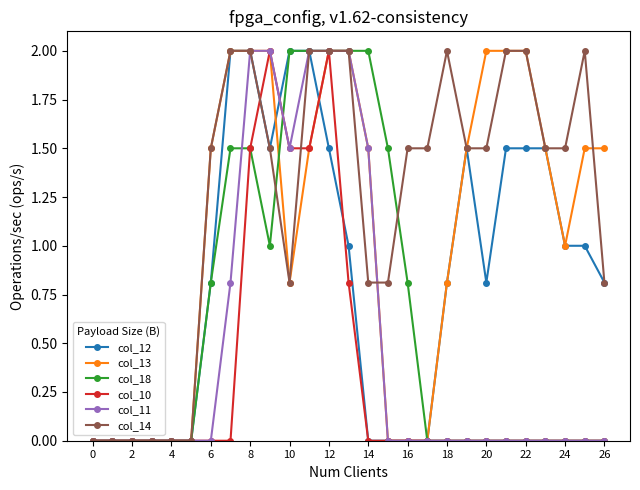

What is the value of the col_14 point at the 18th from the left?

1.5